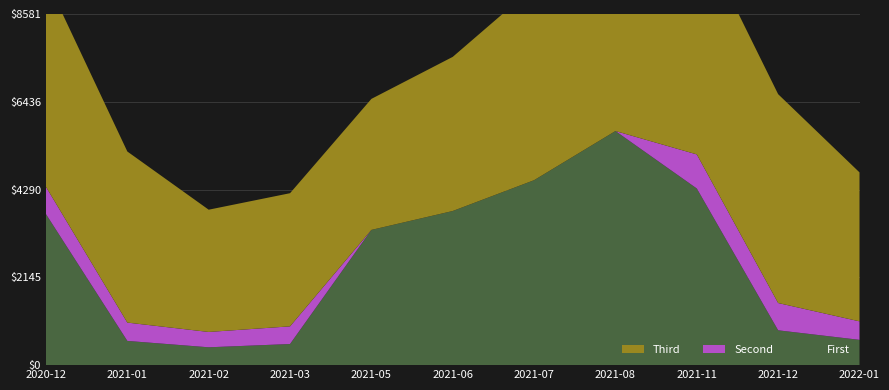

Reading left to right, what are all the values shown in this chart?

Primera: 2020-12=3690	2021-01=592	2021-02=436	2021-03=516	2021-05=3305	2021-06=3767	2021-07=4520	2021-08=5721	2021-11=4317	2021-12=851	2022-01=618
Segunda: 2020-12=667	2021-01=448	2021-02=375	2021-03=432	2021-05=0	2021-06=0	2021-07=0	2021-08=0	2021-11=833	2021-12=667	2022-01=452
Tercera: 2020-12=5086	2021-01=4181	2021-02=2988	2021-03=3254	2021-05=3202	2021-06=3767	2021-07=4727	2021-08=5720	2021-11=5500	2021-12=5104	2022-01=3641